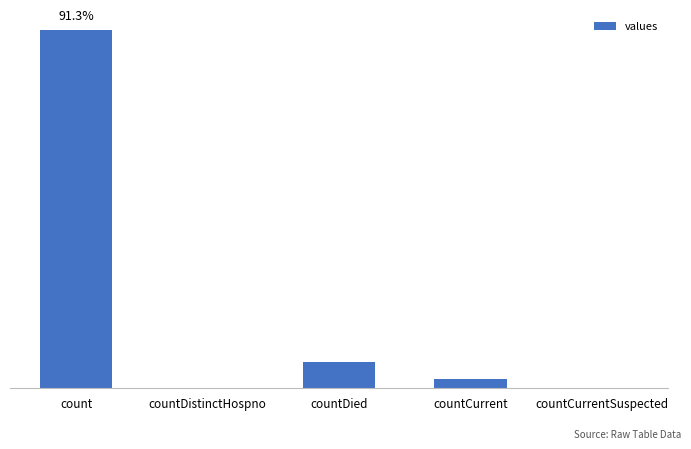

Between countCurrent and countCurrentSuspected, which is larger?

countCurrent